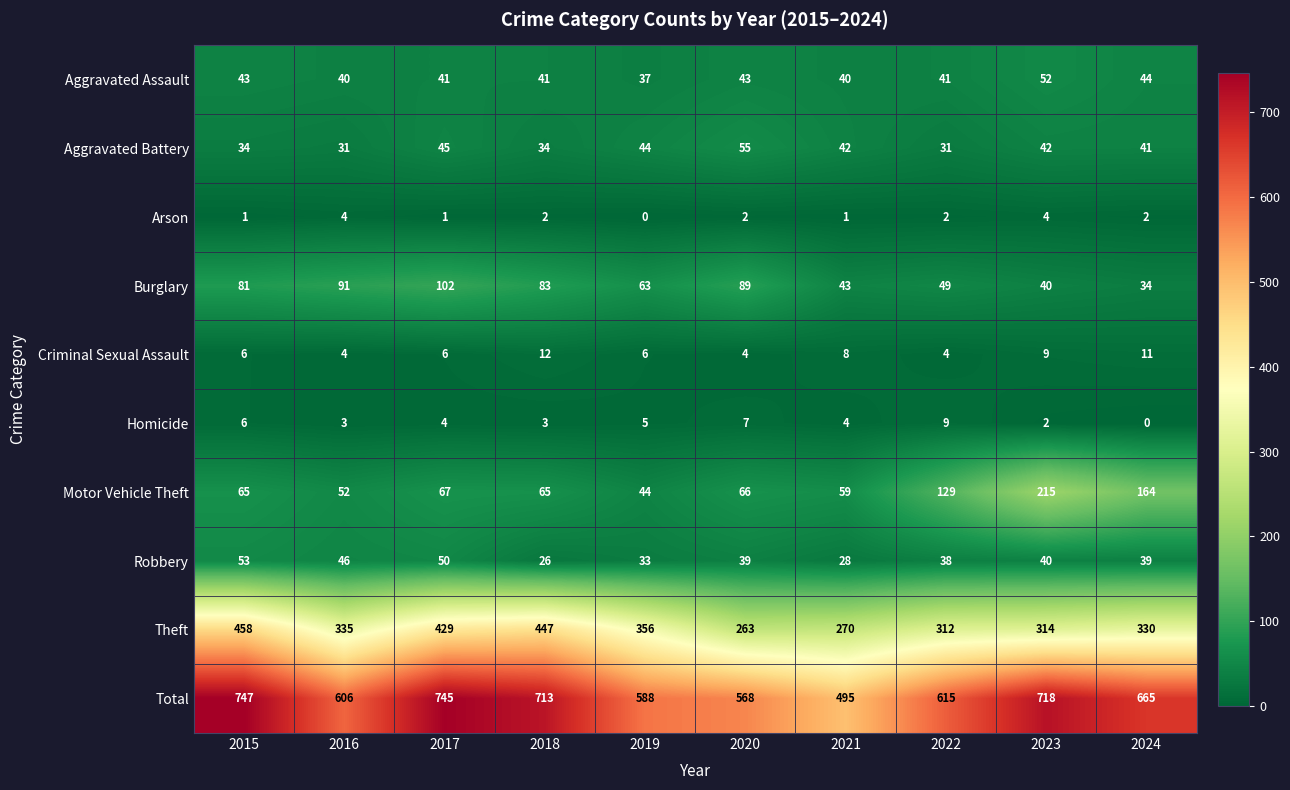

Rank the series by their maximum value, from highest to lowest.

Total, Theft, Motor Vehicle Theft, Burglary, Aggravated Battery, Robbery, Aggravated Assault, Criminal Sexual Assault, Homicide, Arson